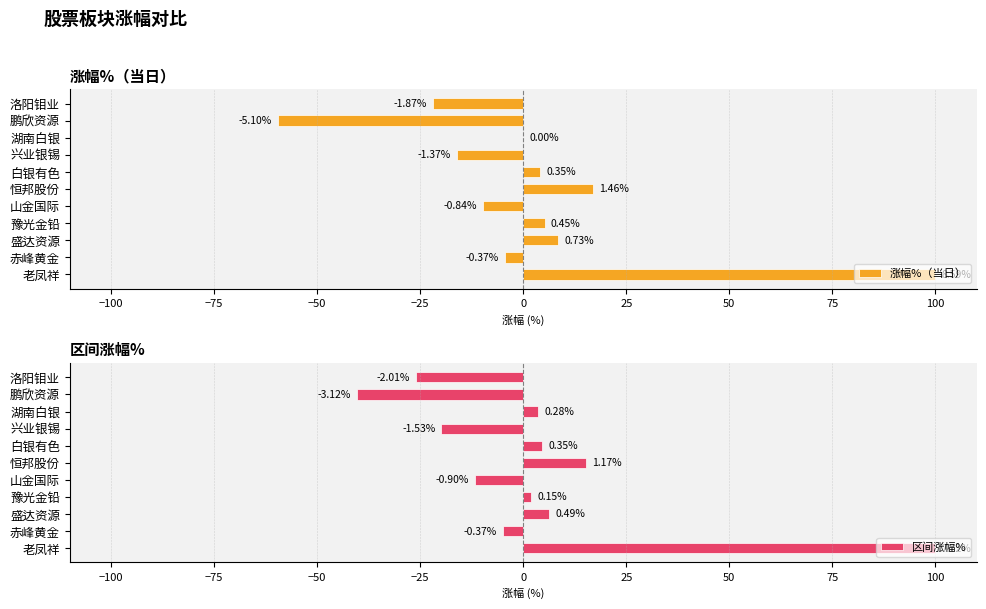

At 兴业银锡, list the series in order from smallest to largest.

区间涨幅%, 涨幅%（当日）